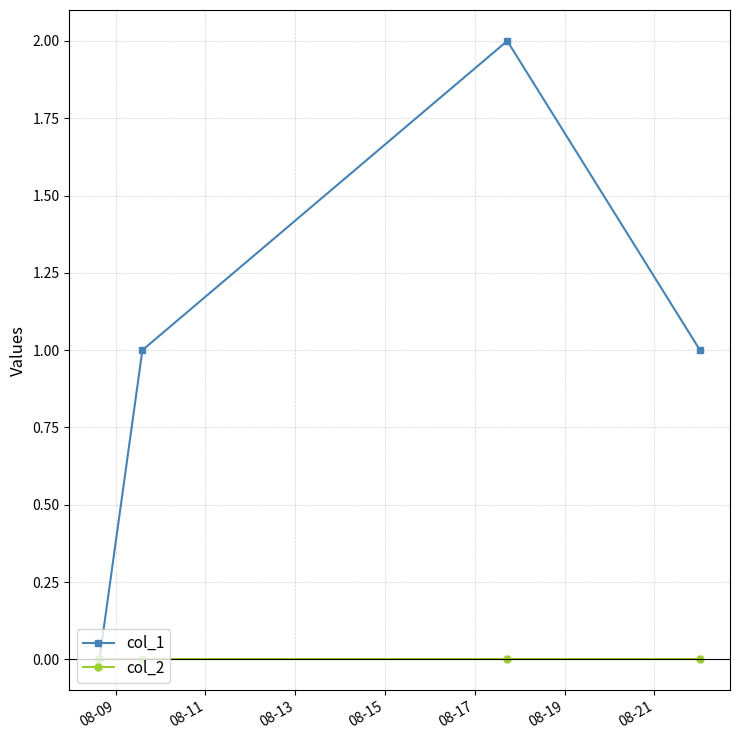

Which series has the widest spread of values?

col_1